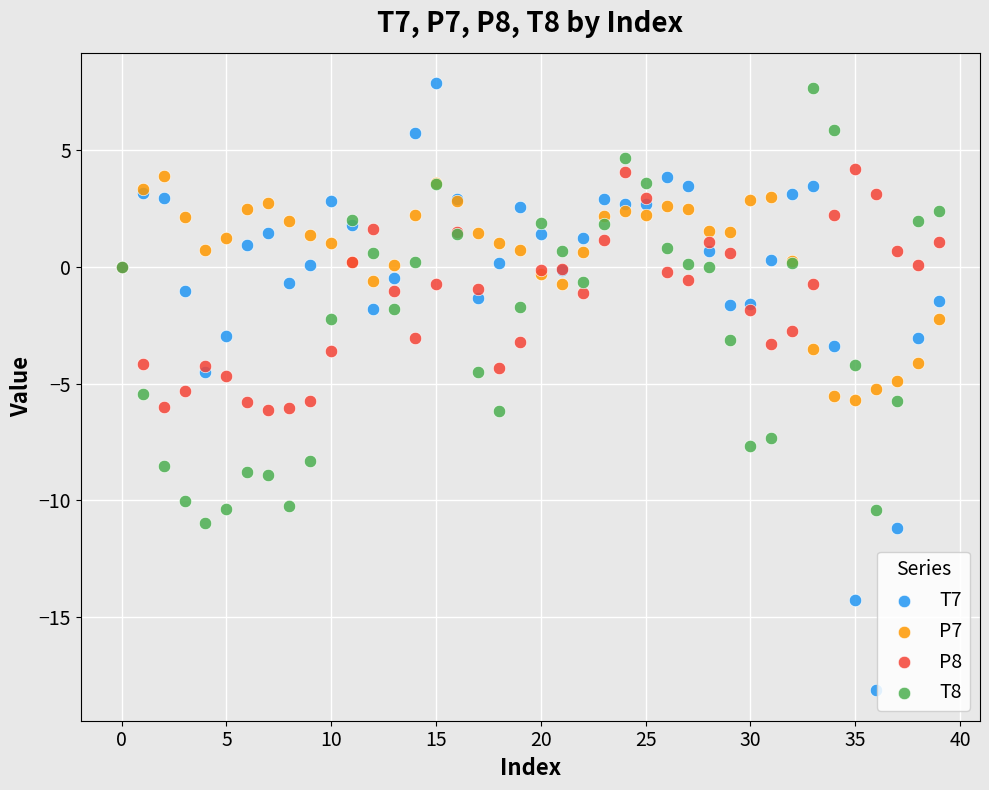

Which series has the widest spread of Y values?

T7